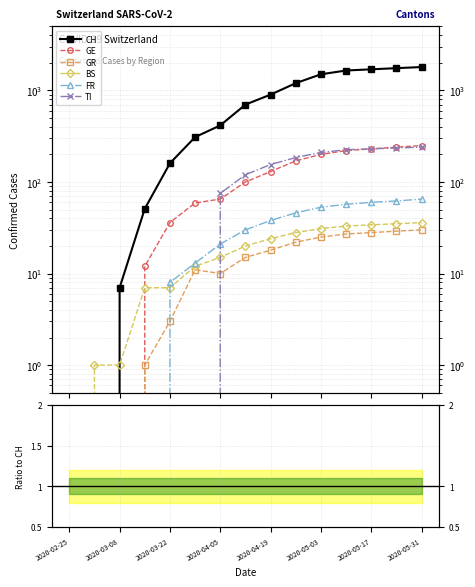

The value of FR at 2020-03-08 is nan. True or false?

False